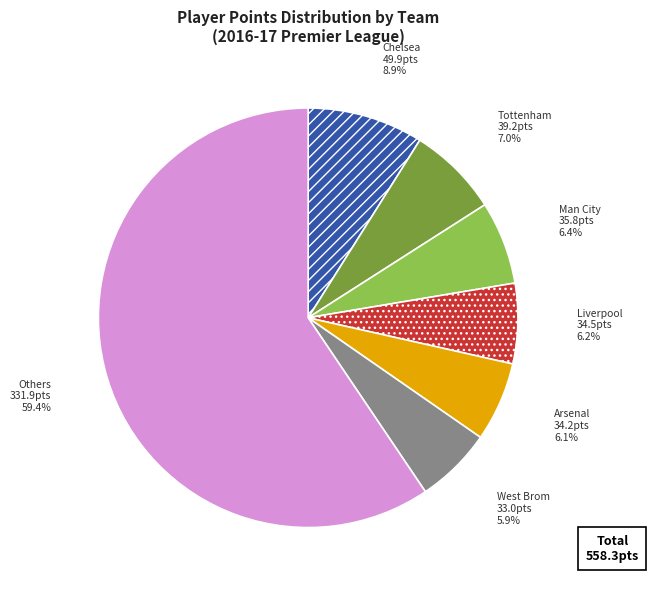

What is the largest slice in the pie chart?

Others